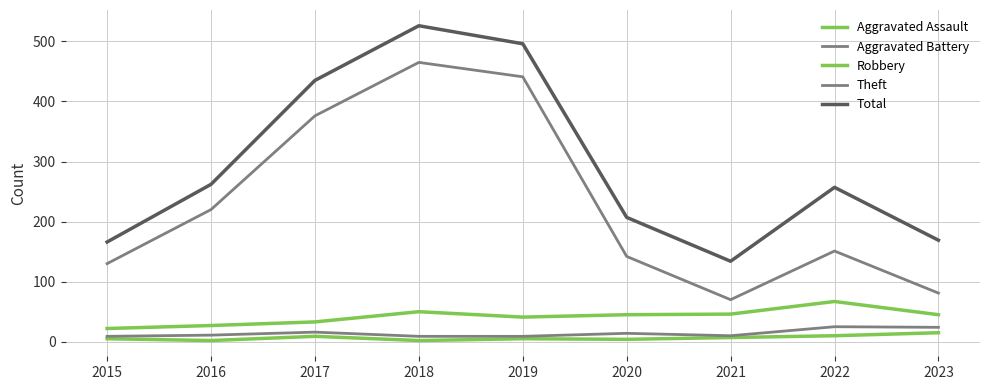

The value of Total at 2017 is 435. True or false?

True